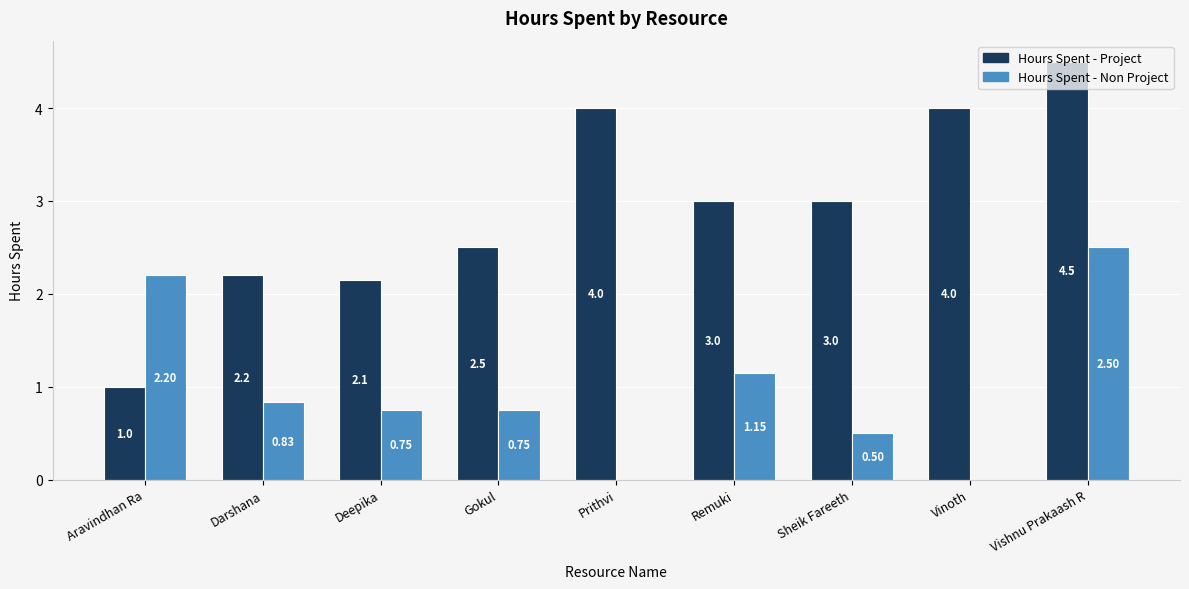

At which label is Hours Spent - Project closest to 2?

Deepika